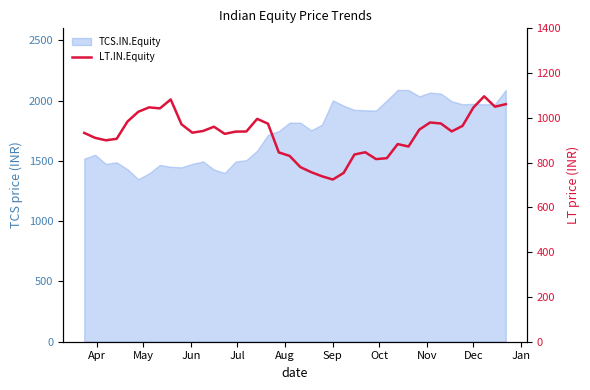

What is the smallest value displayed?

724.5